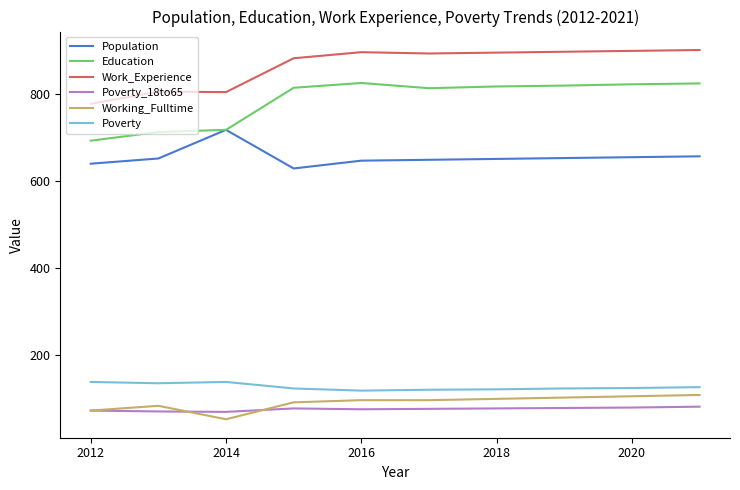

Which series has the widest spread of values?

Education